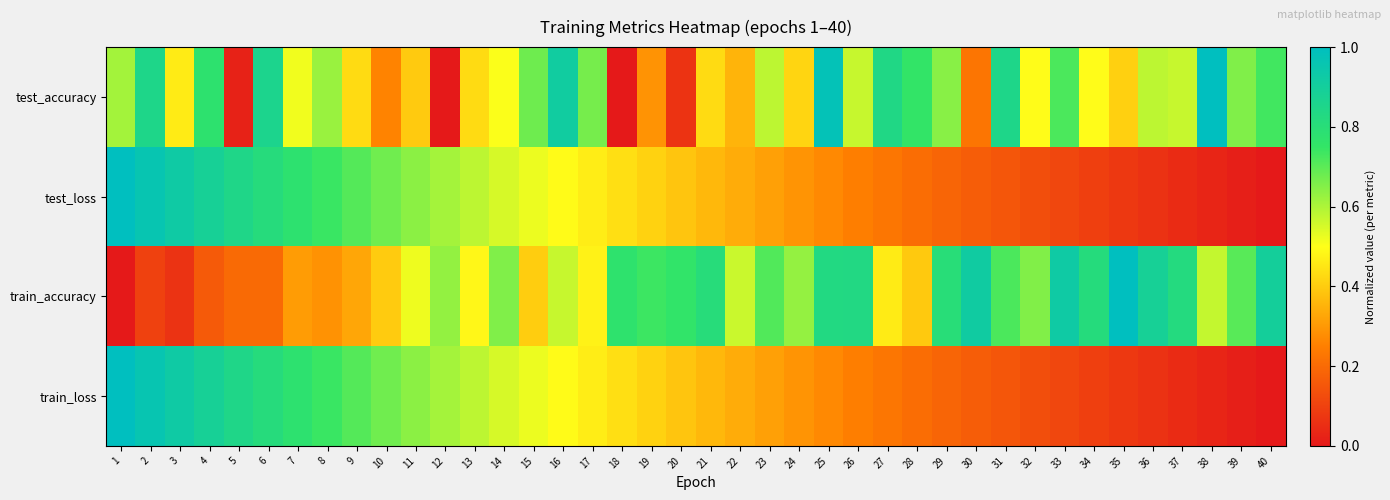

What is the total value across all series at 14?

2.3